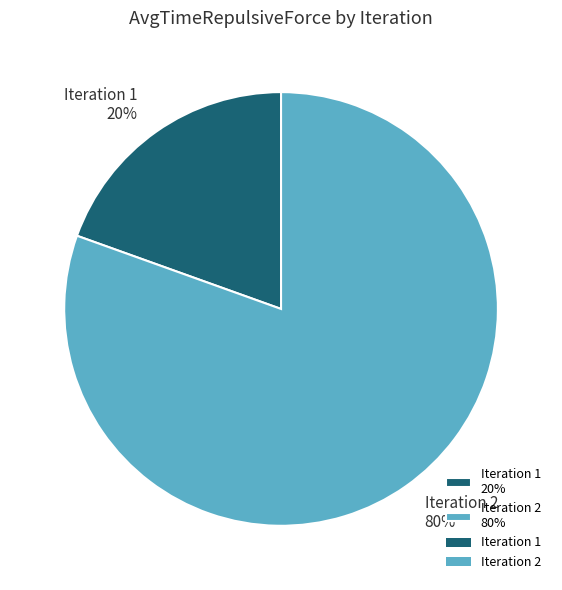

Is it true that Iteration 2 80% is 80% of the pie?

True